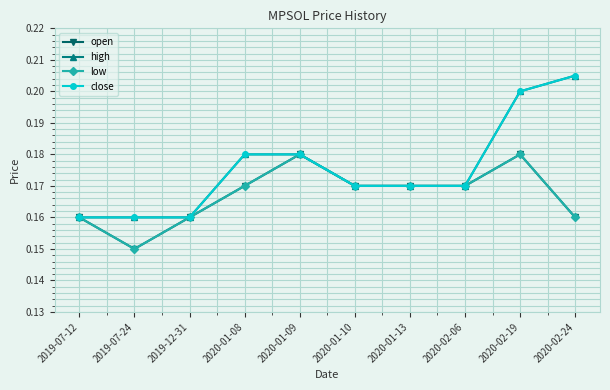

At how many categories does at least one series exceed 0?

10